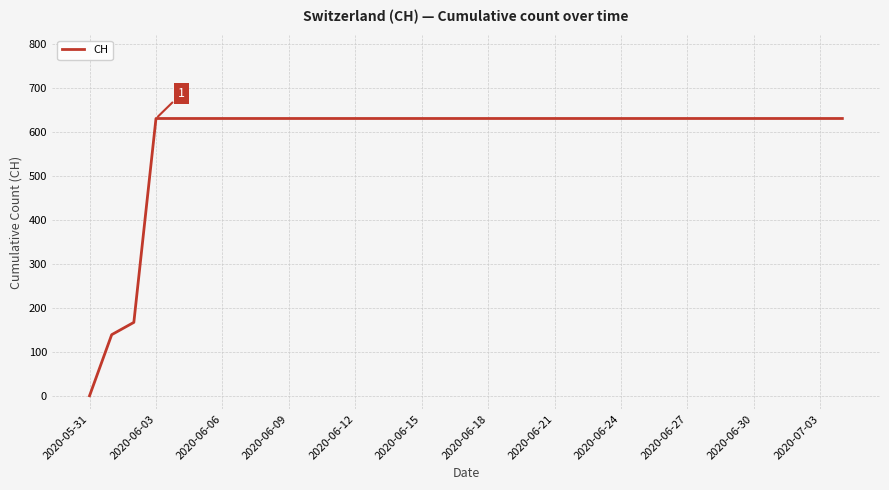

What is the difference between the maximum and minimum values?

631